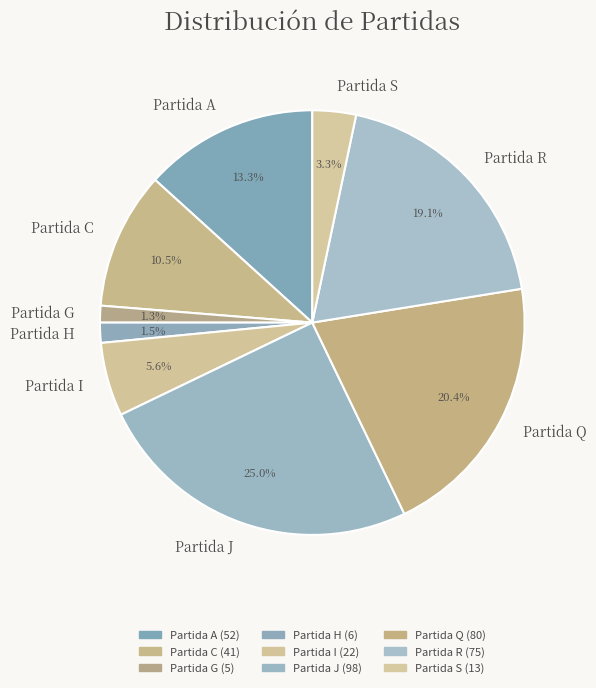

Which has a higher value, Partida J or Partida R?

Partida J